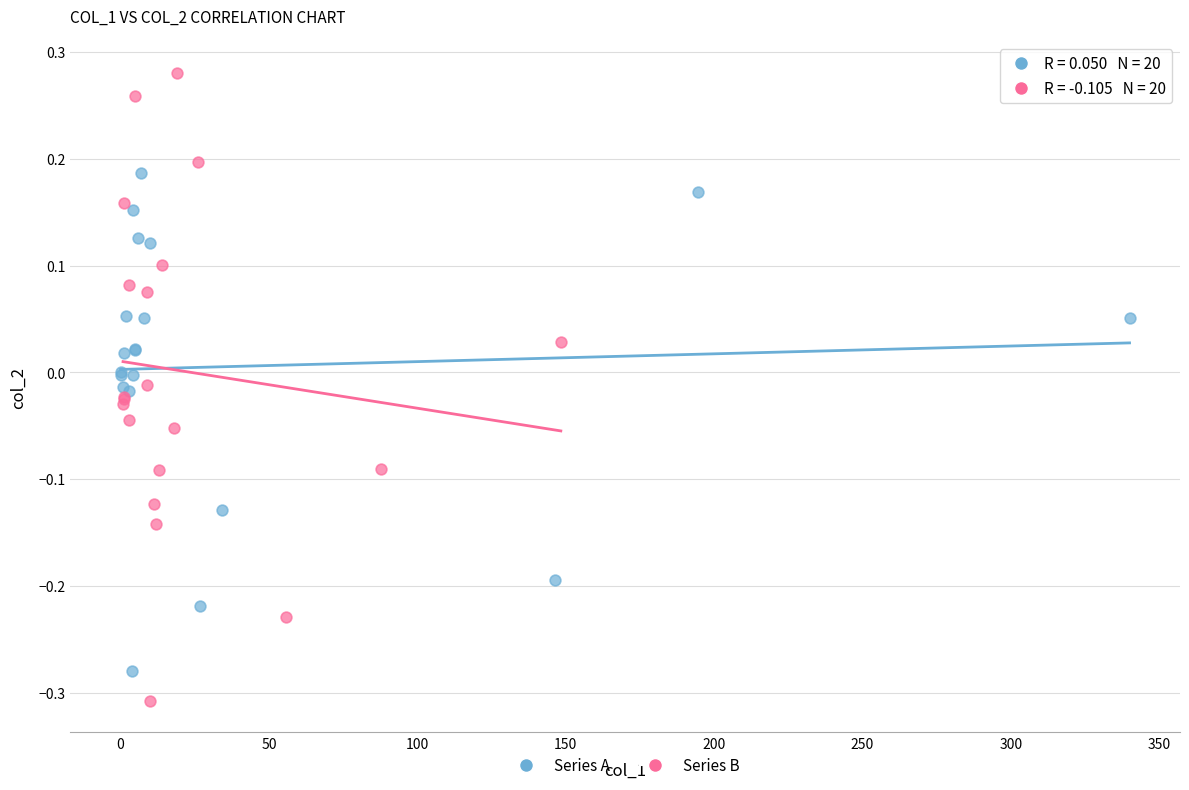

Which series reaches the maximum Y coordinate?

Series B